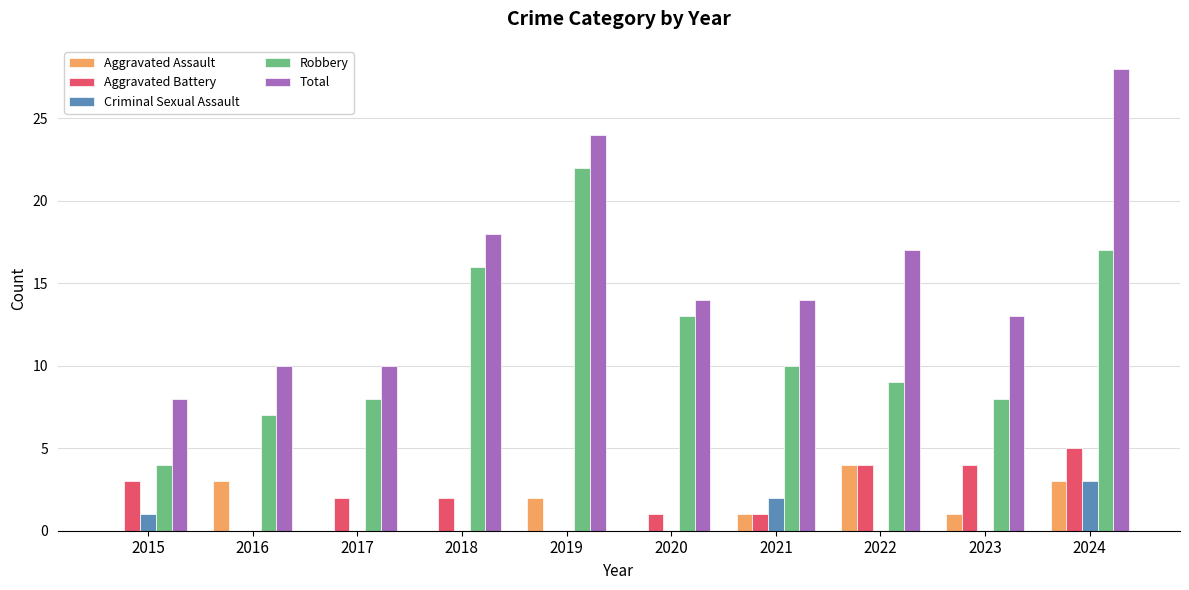

What is the sum of all Aggravated Assault values?

14